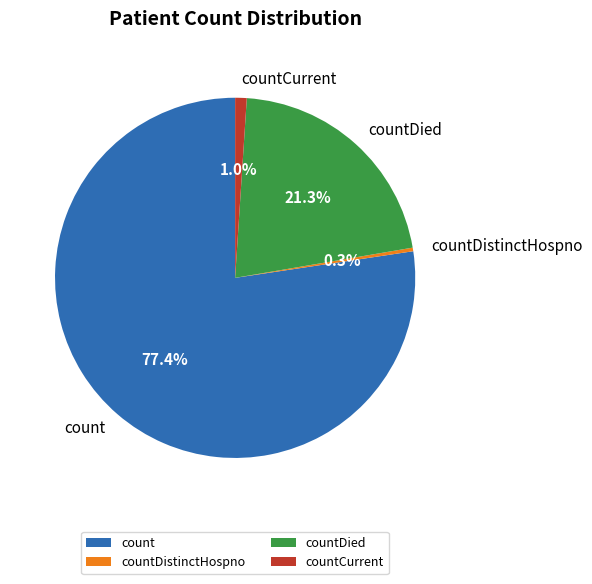

Does any single category account for the majority?

Yes